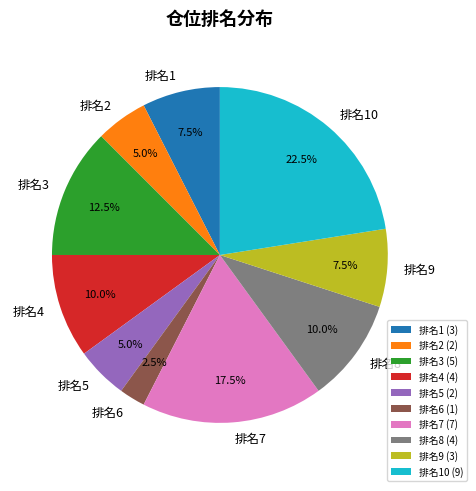

What is the total percentage of 排名4 and 排名10?

32.5%